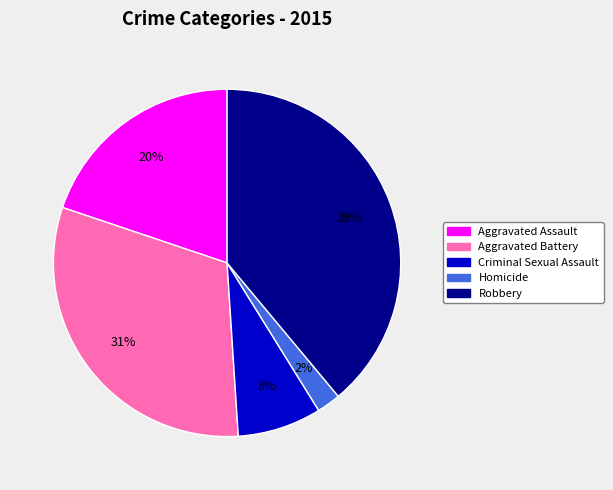

Does any single category account for the majority?

No